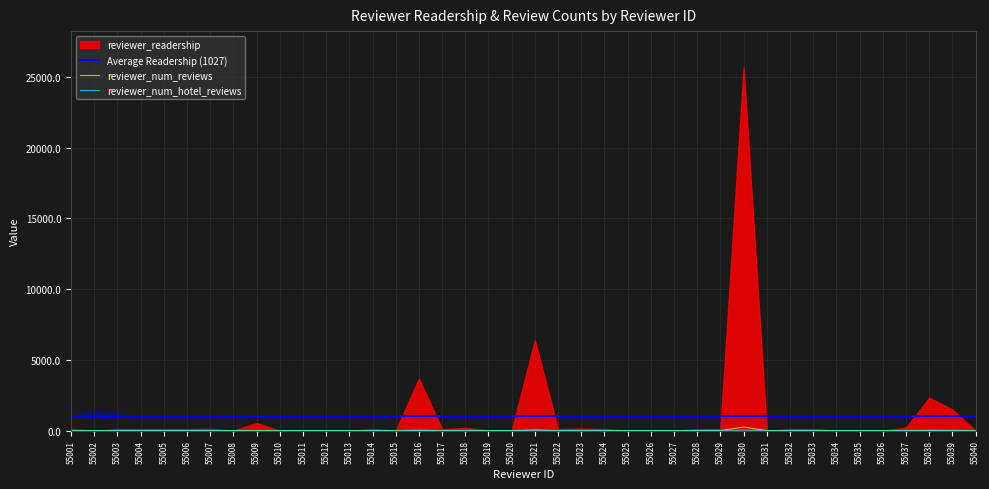

True or false: reviewer_readership and reviewer_num_hotel_reviews cross at least once.

False